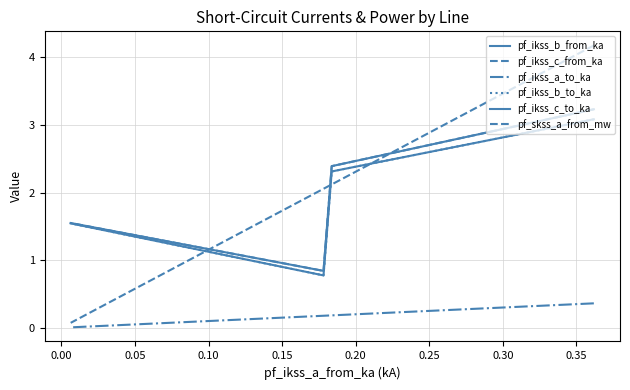

What is the difference between the maximum and minimum values in the pf_ikss_b_from_ka series?

2.3